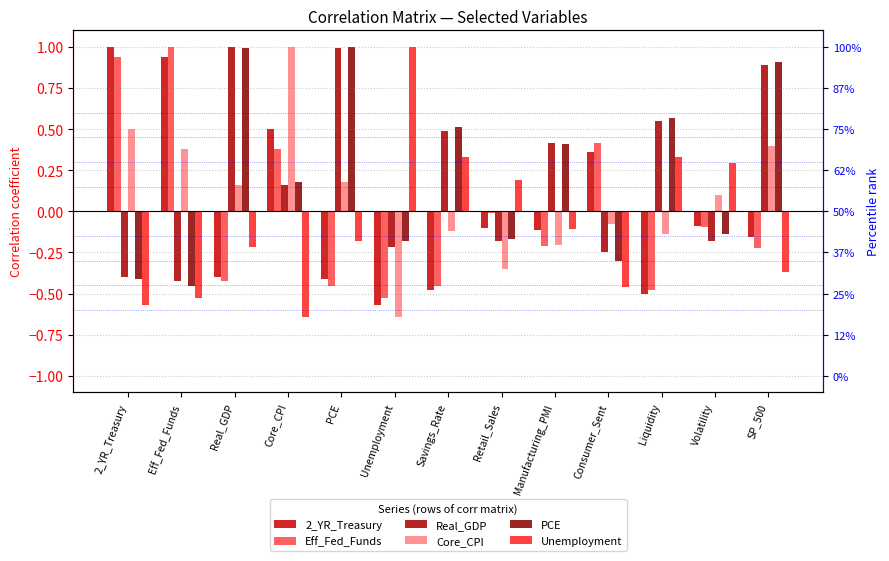

At which label is 2_YR_Treasury closest to 0?

Volatility